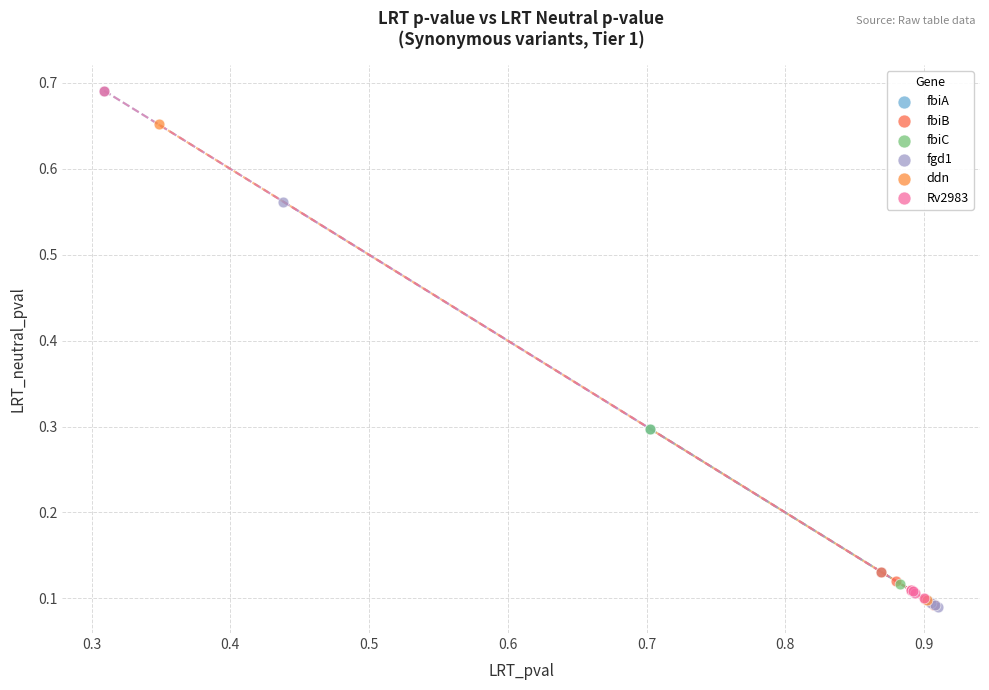

Which series has the largest Y range (max minus min)?

fbiA